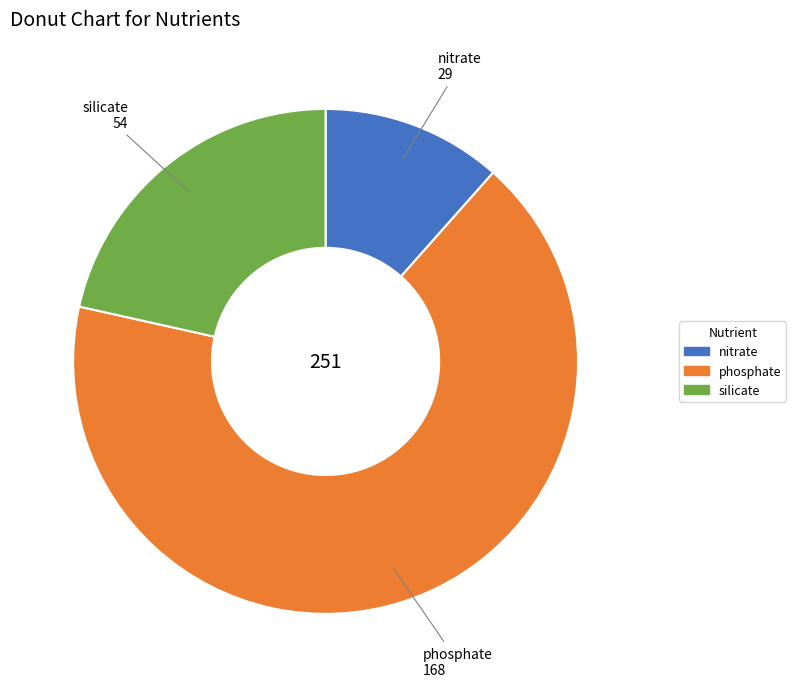

True or false: nitrate accounts for 12% of the total.

True